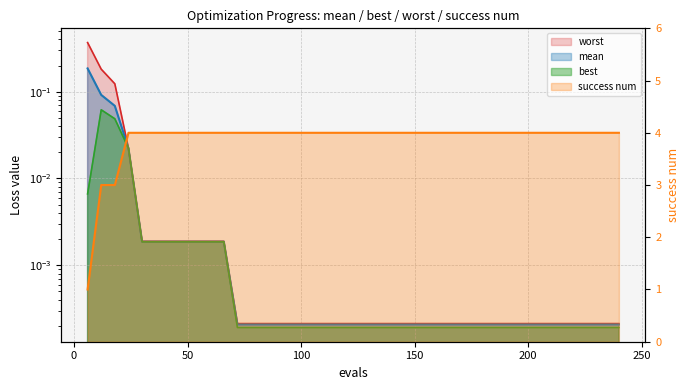

Reading right to left, list all the values displayed in this chart.

mean: 0.0	0.0	0.0	0.0	0.0	0.0	0.0	0.0	0.0	0.0	0.0	0.0	0.0	0.0	0.0	0.0	0.0	0.0	0.0	0.0	0.0	0.0	0.0	0.0	0.0	0.0	0.0	0.0	0.0	0.0	0.0	0.0	0.0	0.0	0.0	0.0	0.0	0.1	0.1	0.2
best: 0.0	0.0	0.0	0.0	0.0	0.0	0.0	0.0	0.0	0.0	0.0	0.0	0.0	0.0	0.0	0.0	0.0	0.0	0.0	0.0	0.0	0.0	0.0	0.0	0.0	0.0	0.0	0.0	0.0	0.0	0.0	0.0	0.0	0.0	0.0	0.0	0.0	0.0	0.1	0.0
worst: 0.0	0.0	0.0	0.0	0.0	0.0	0.0	0.0	0.0	0.0	0.0	0.0	0.0	0.0	0.0	0.0	0.0	0.0	0.0	0.0	0.0	0.0	0.0	0.0	0.0	0.0	0.0	0.0	0.0	0.0	0.0	0.0	0.0	0.0	0.0	0.0	0.0	0.1	0.2	0.4
success num: 4.0	4.0	4.0	4.0	4.0	4.0	4.0	4.0	4.0	4.0	4.0	4.0	4.0	4.0	4.0	4.0	4.0	4.0	4.0	4.0	4.0	4.0	4.0	4.0	4.0	4.0	4.0	4.0	4.0	4.0	4.0	4.0	4.0	4.0	4.0	4.0	4.0	3.0	3.0	1.0